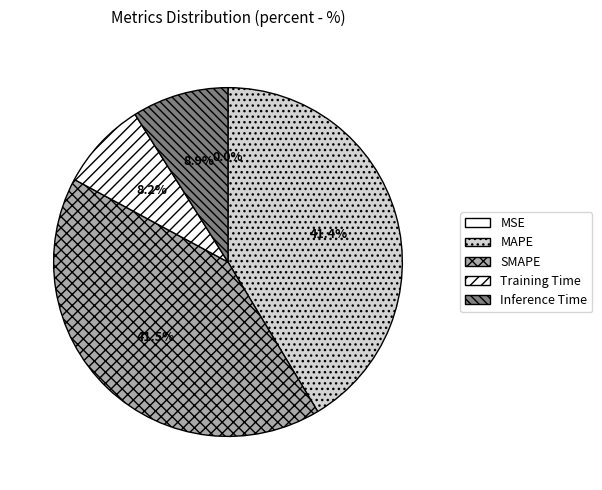

What is the smallest slice in the pie chart?

MSE